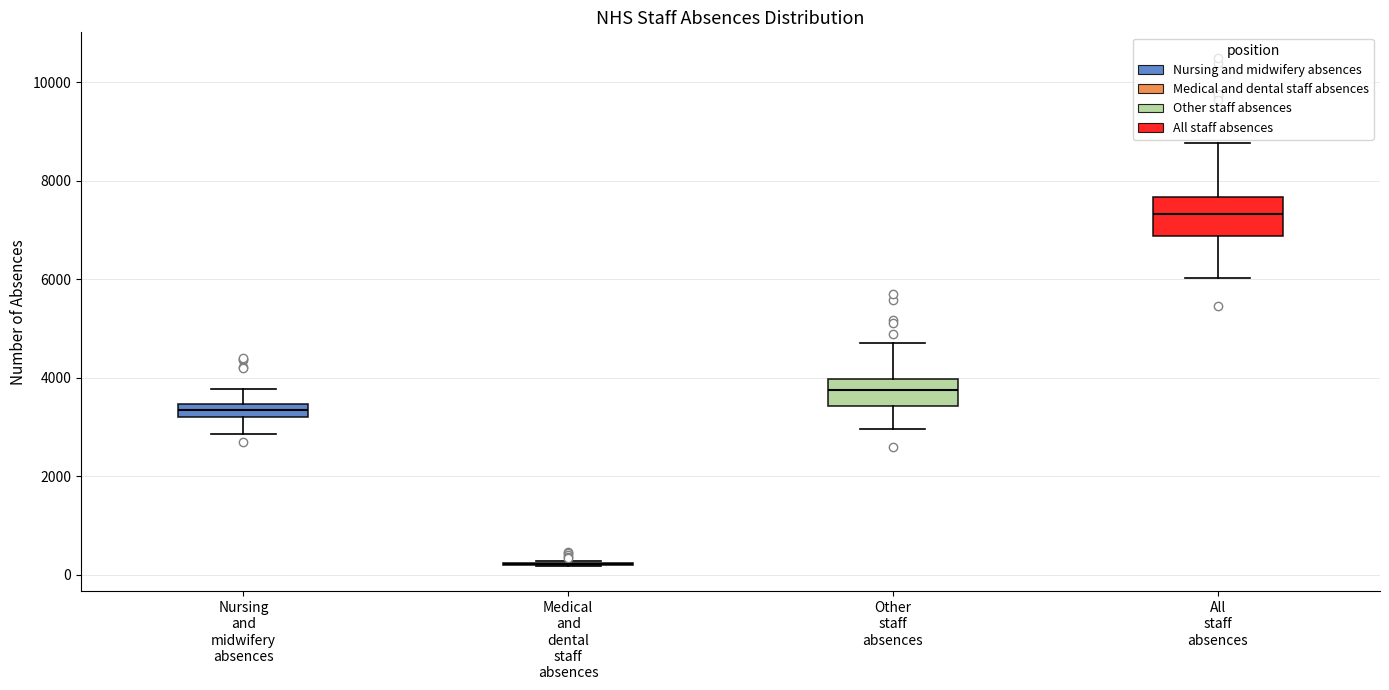

Comparing the boxes themselves (not the whiskers), which one is the tallest?

All staff absences